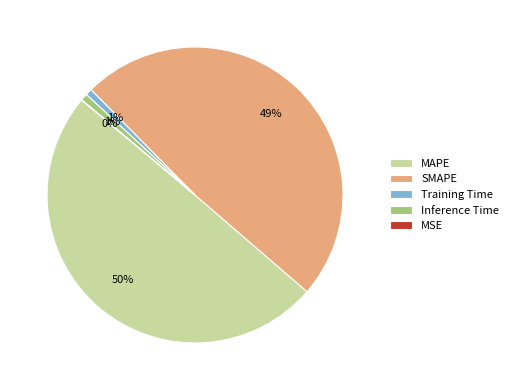

Which category has the biggest portion of the pie?

MAPE